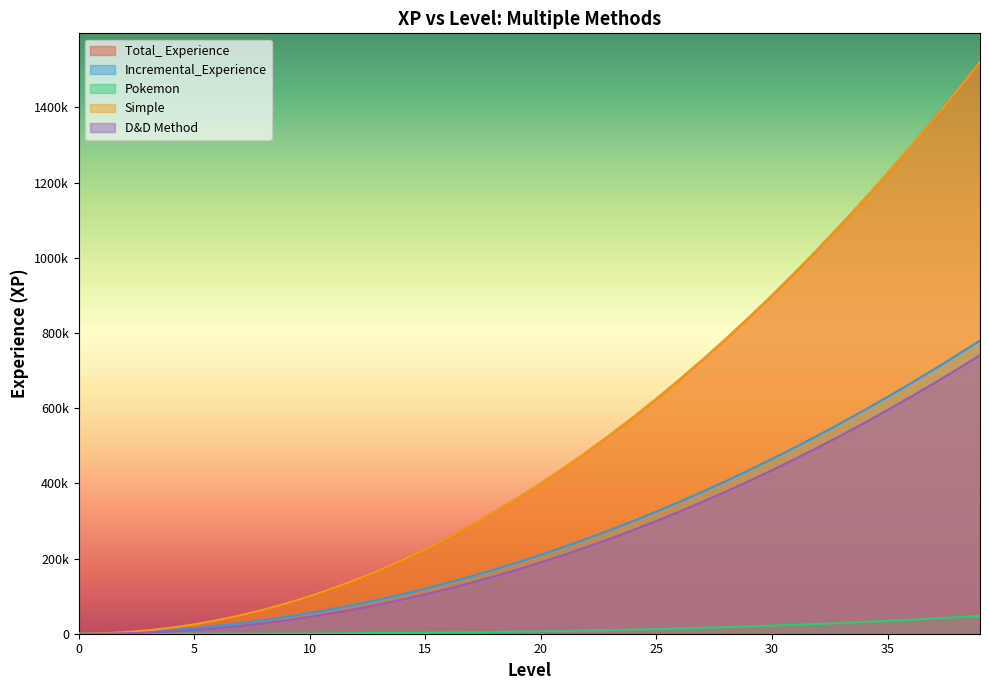

True or false: Total_ Experience and Incremental_Experience cross at least once.

False